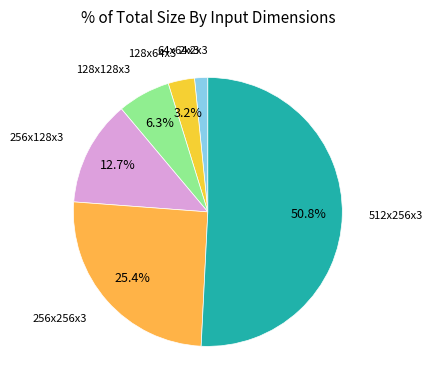

What percentage is the 256x256x3 slice, to the nearest percent?

25%